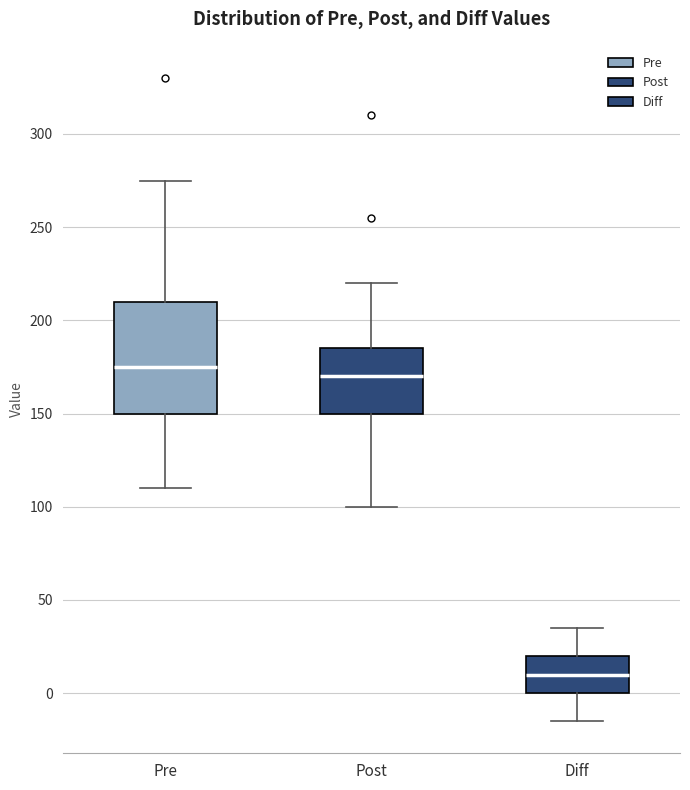

Where does the upper whisker of the box for Pre end on the y-axis? The values are not printed on the chart, so give them approximately, as read against the axis.

275